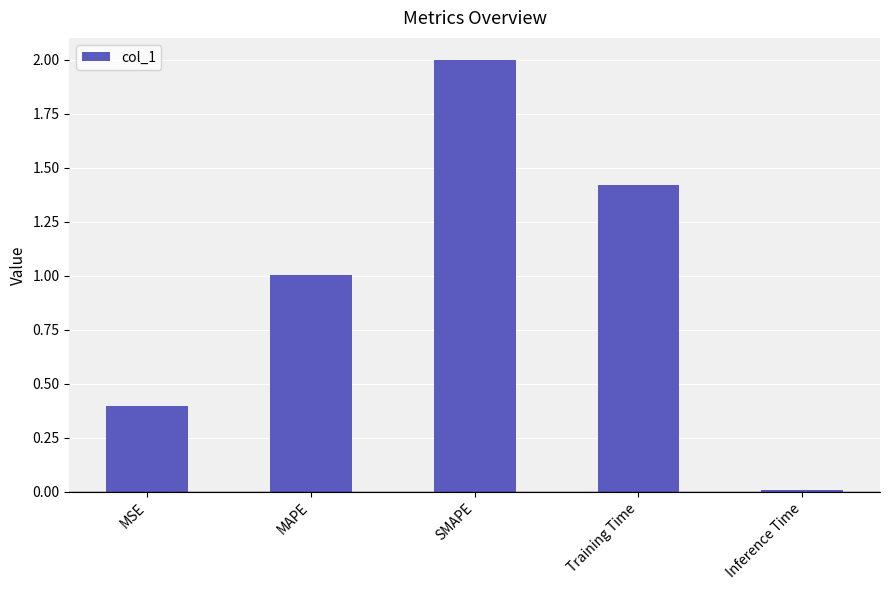

What is the difference between the values at Training Time and MAPE?

0.4